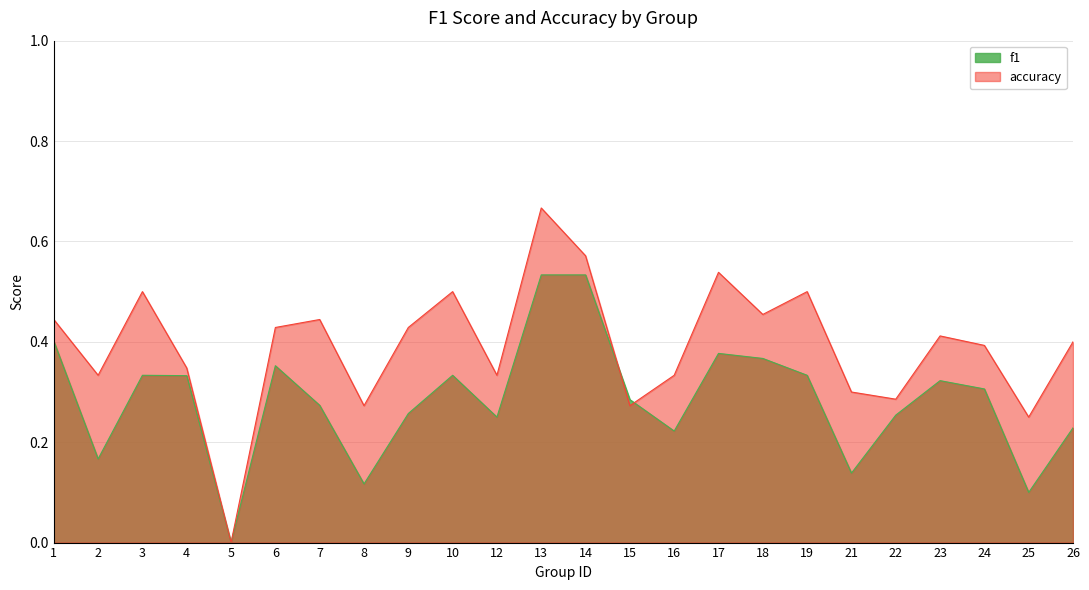

Rank the series by their average value, from lowest to highest.

f1, accuracy